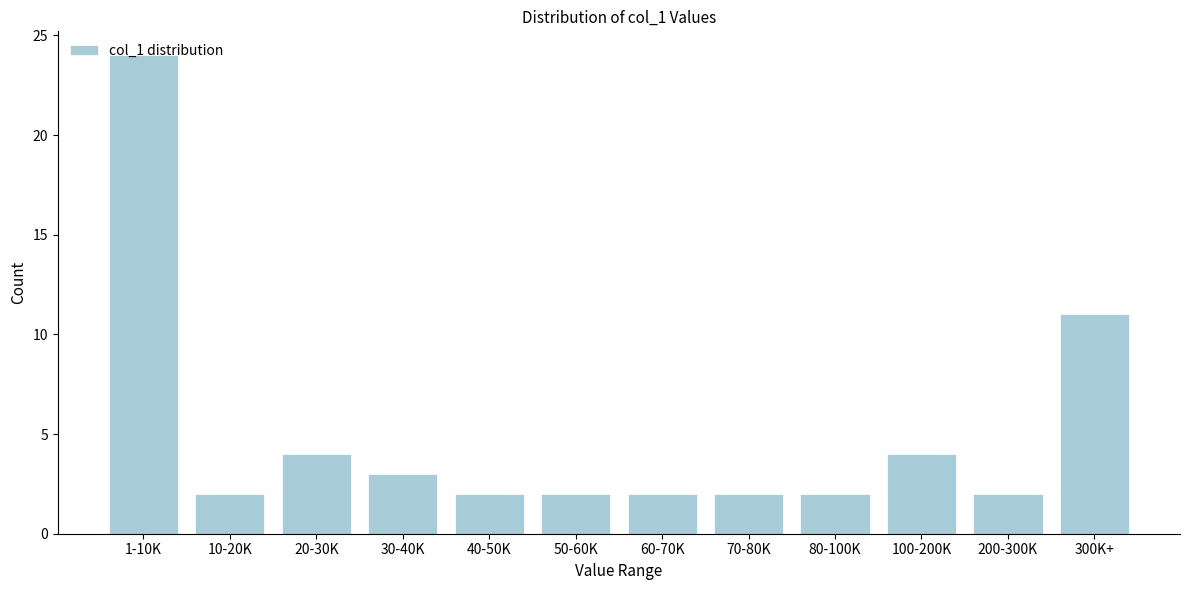

Approximately how many times larger is the value at 70-80K compared to 20-30K?

0.5